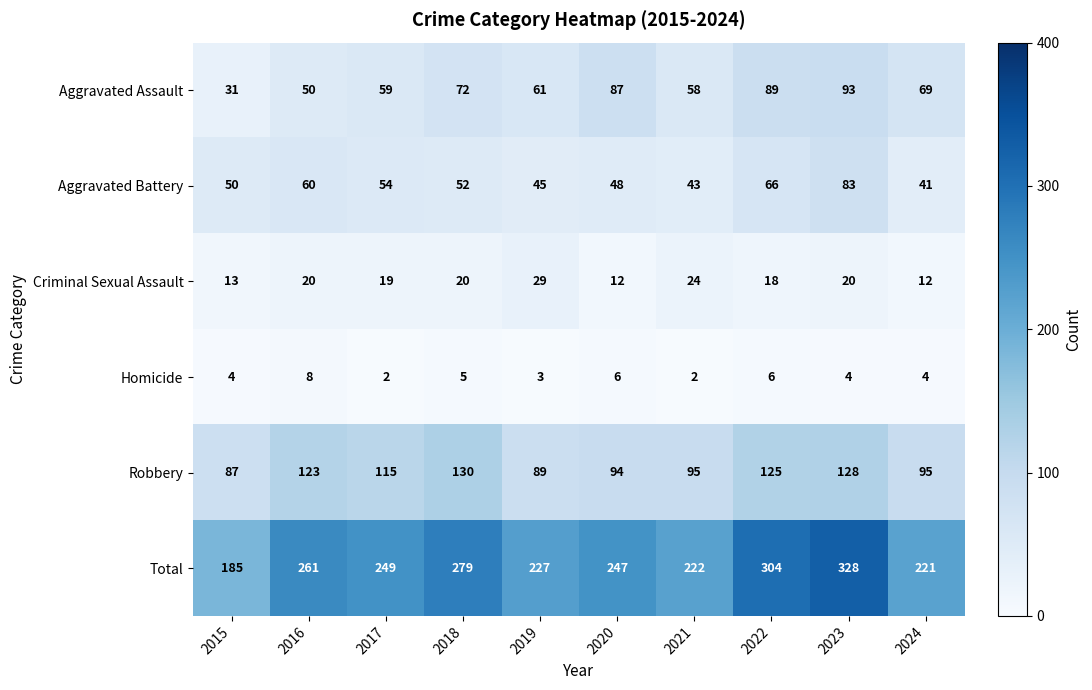

What value does the Total series have at 2021?

222